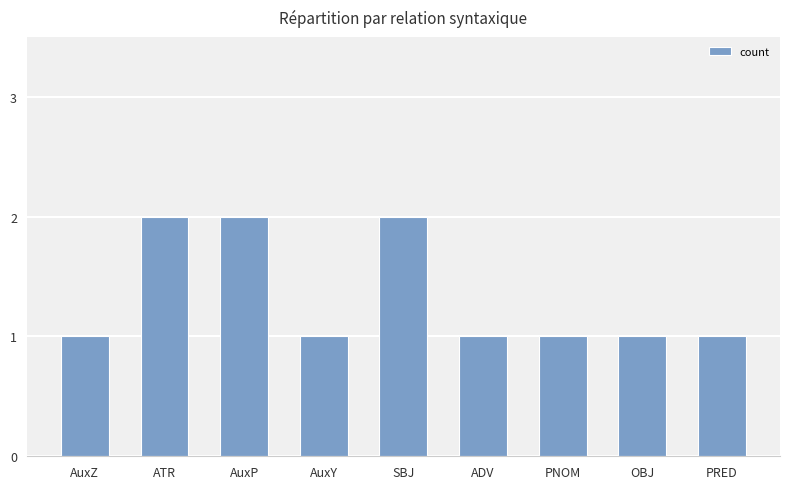

Does the chart contain stacked bars?

No